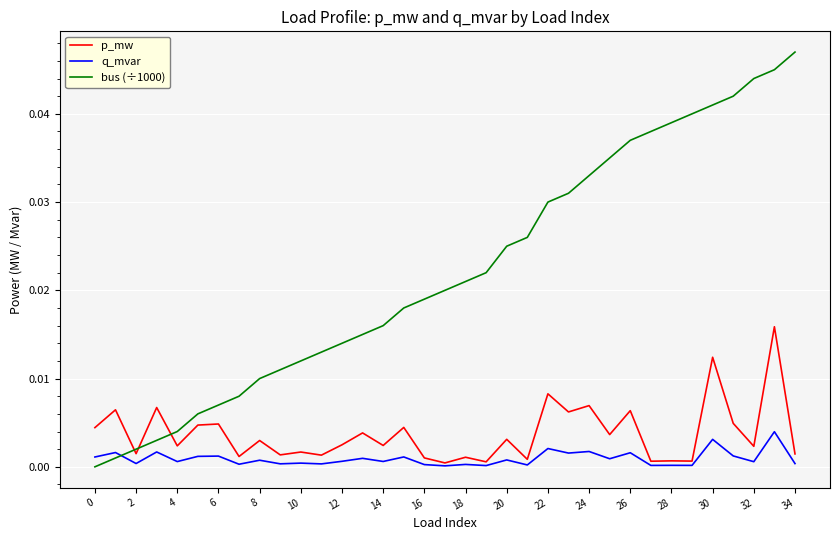

At how many categories does at least one series exceed 0?

35